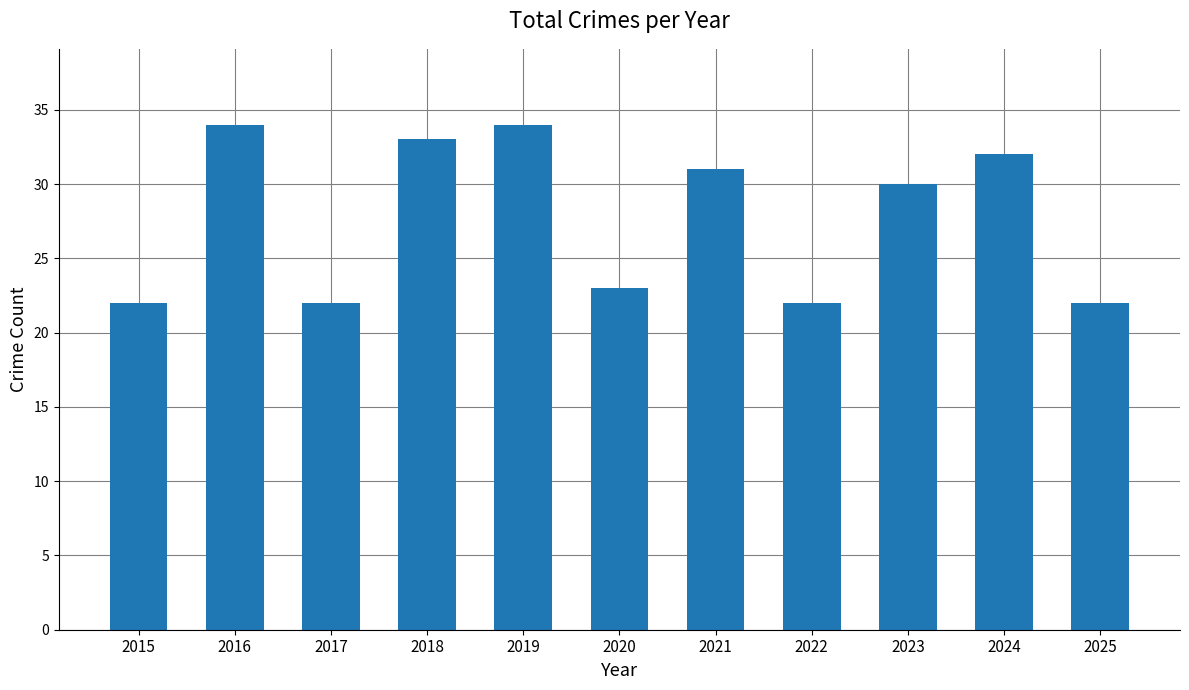

Is it true that the value at 2017 is 22?

True